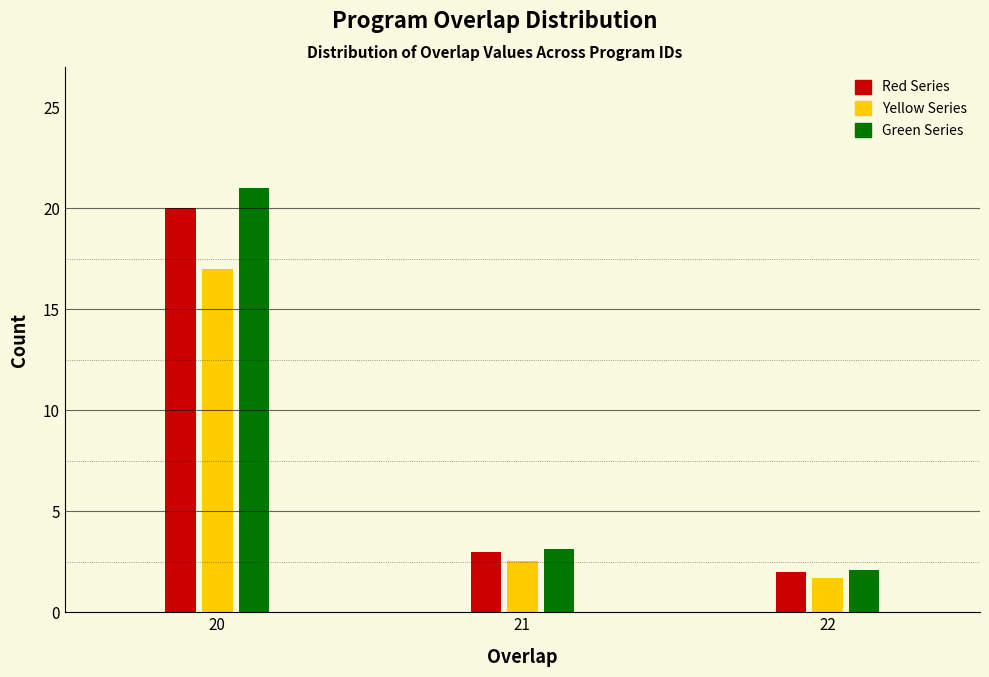

Which series has the widest spread of values?

Green Series